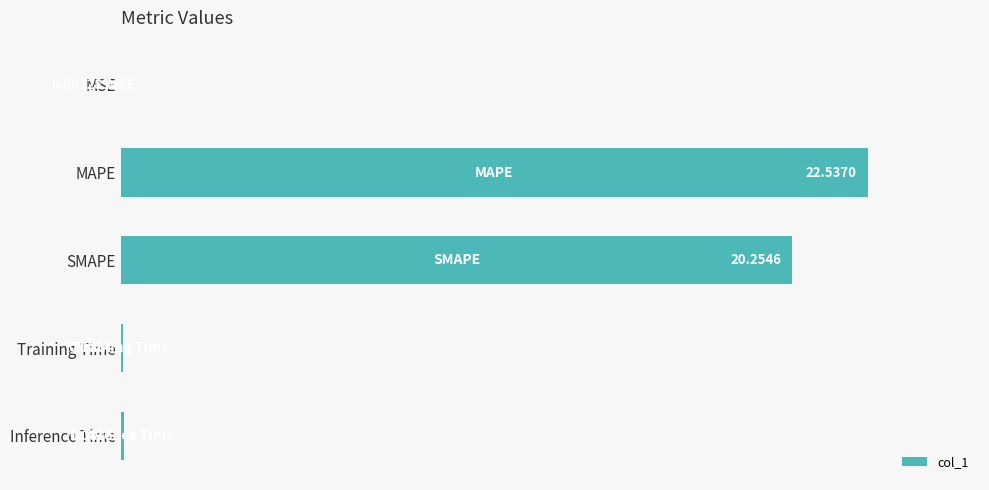

Are the bars horizontal?

Yes